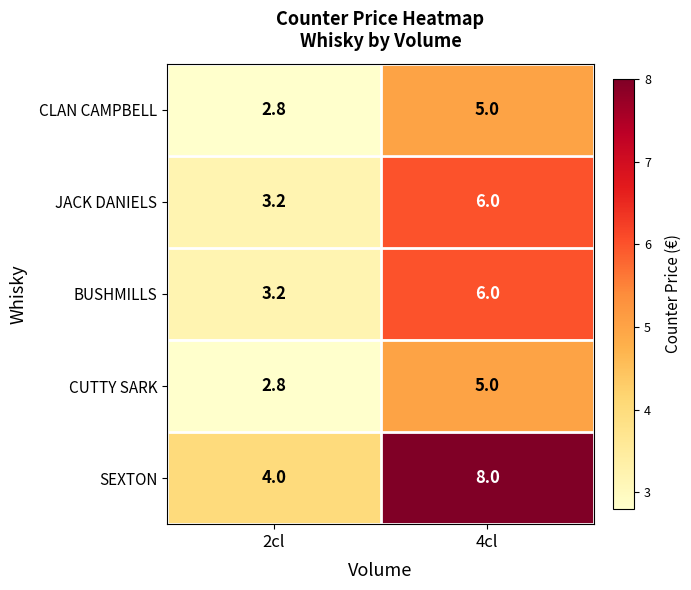

Is it true that CLAN CAMPBELL equals 3.2 at 4cl?

False